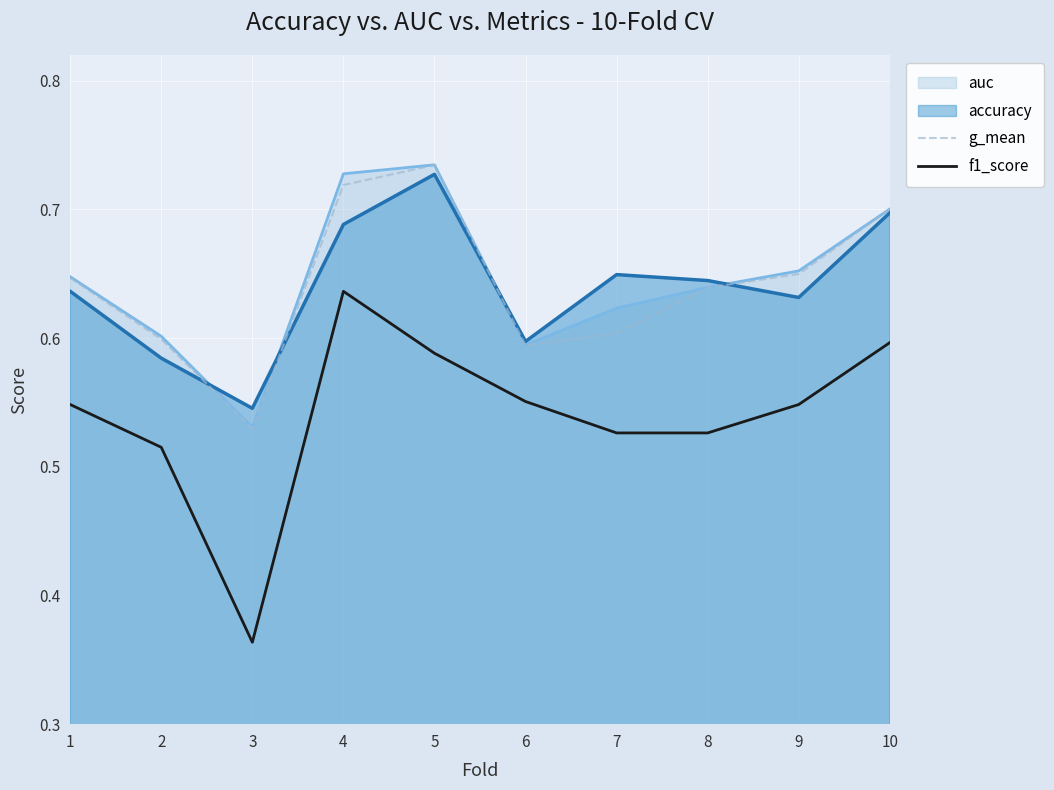

What is the difference between the highest and lowest values at 3?

0.2